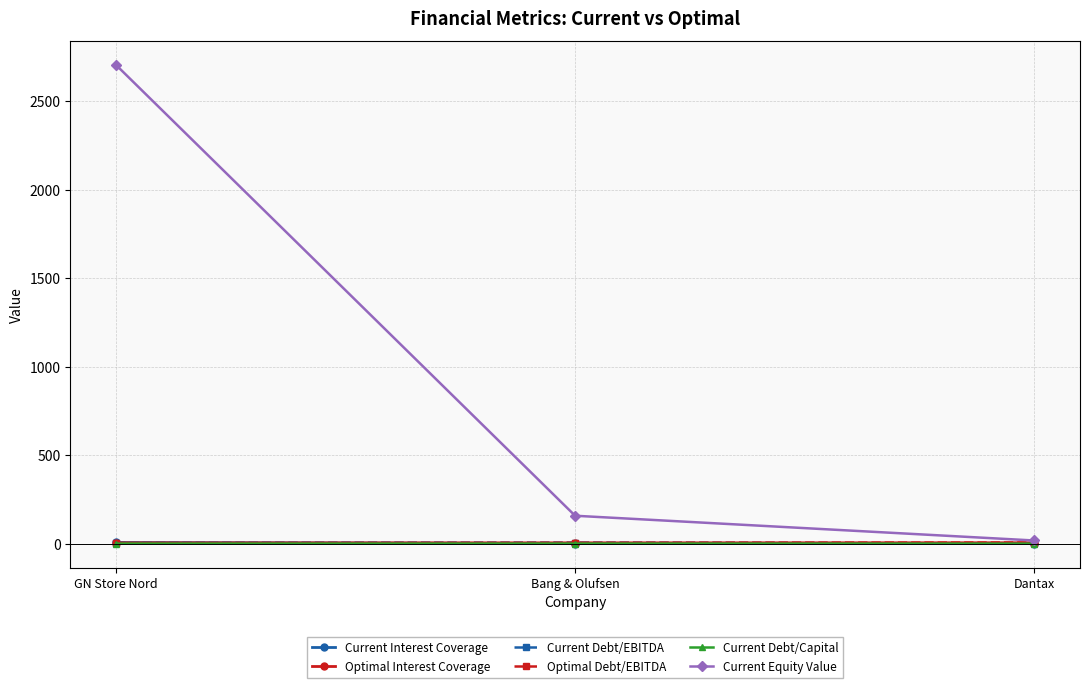

What is the total value across all series at Dantax?

31.2